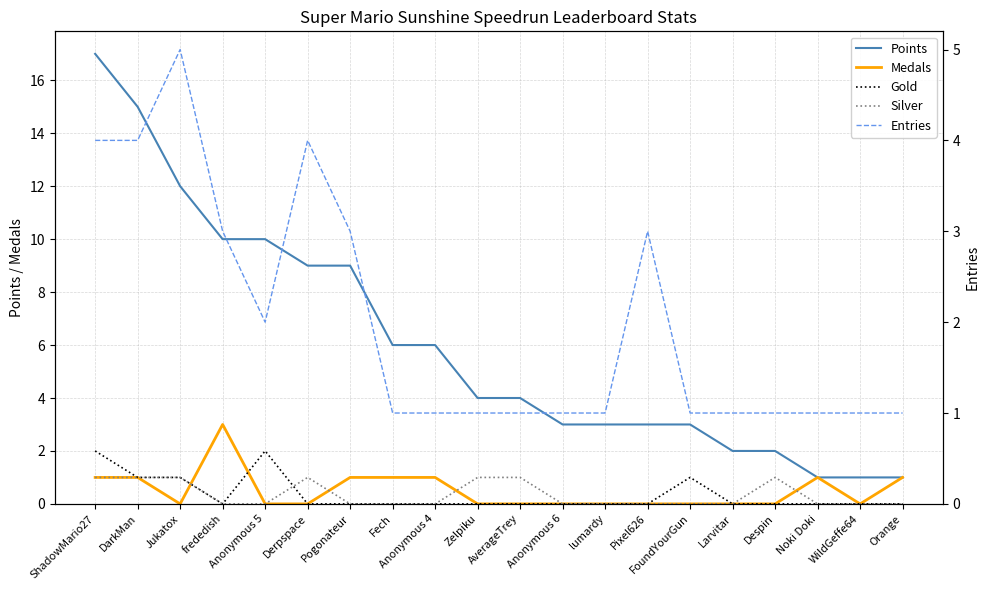

What is the sum of the Entries values at Anonymous 4 and lumardy?

2